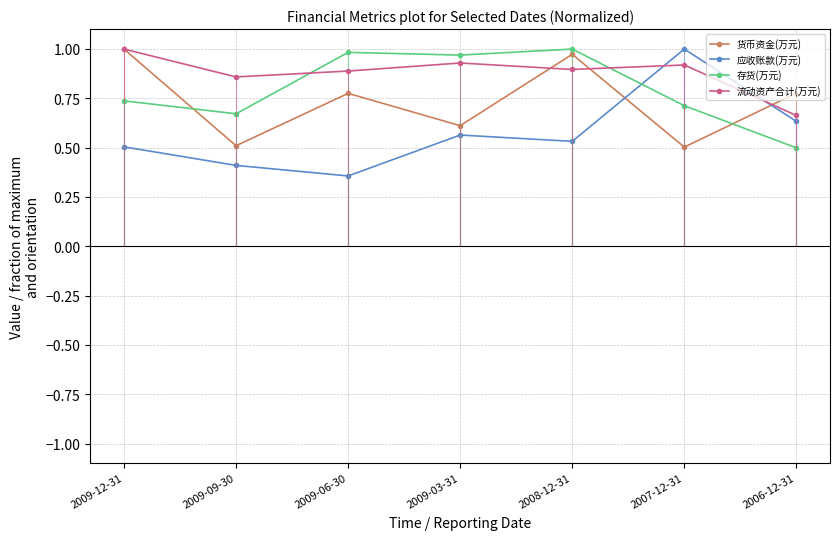

At which label does 存货(万元) reach its minimum?

2006-12-31